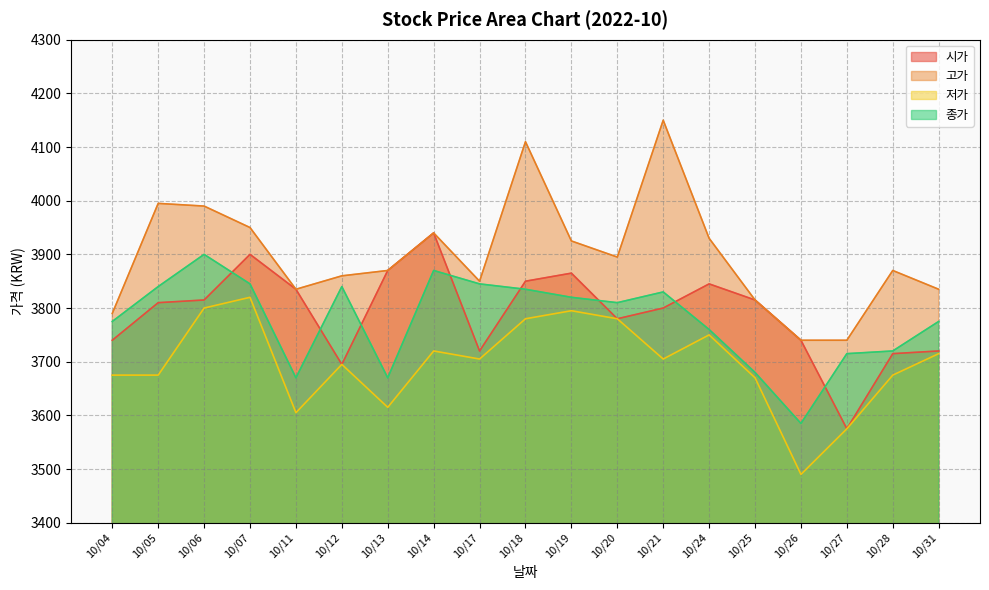

Where is 종가 nearest to the value 3742?

10/24